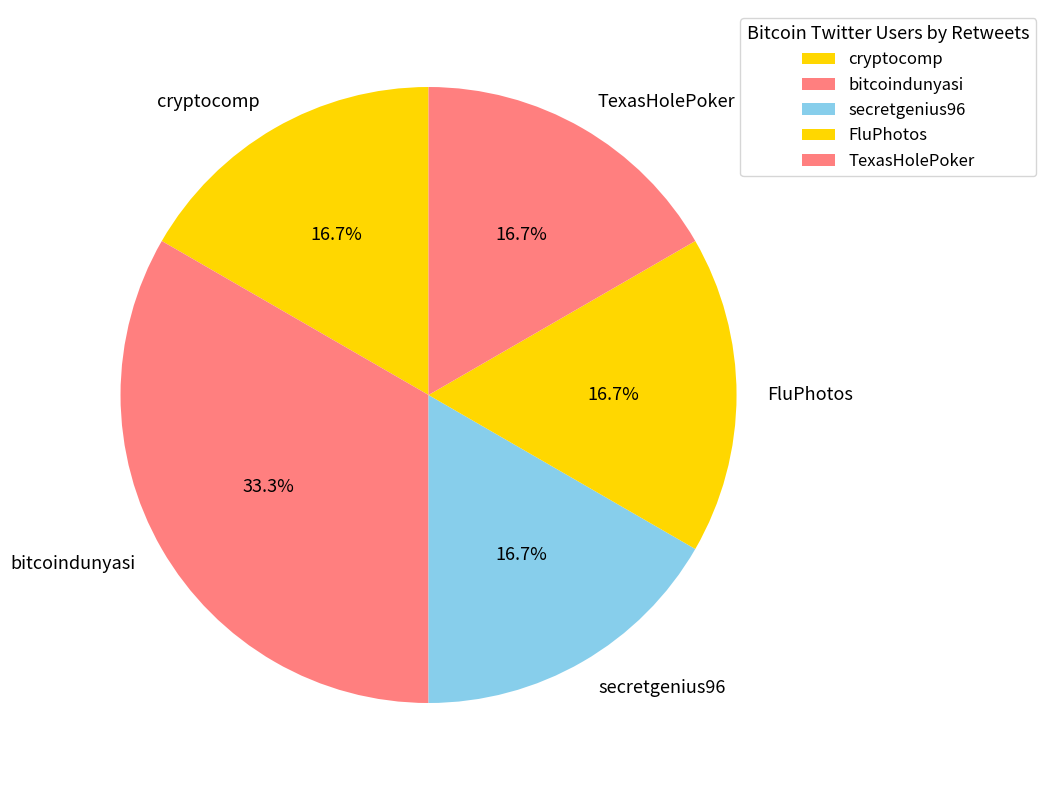

What is the ratio of the value at secretgenius96 to the value at bitcoindunyasi?

0.5